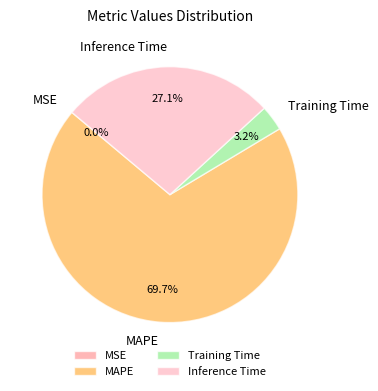

What portion of the pie excludes Inference Time?

72.9%